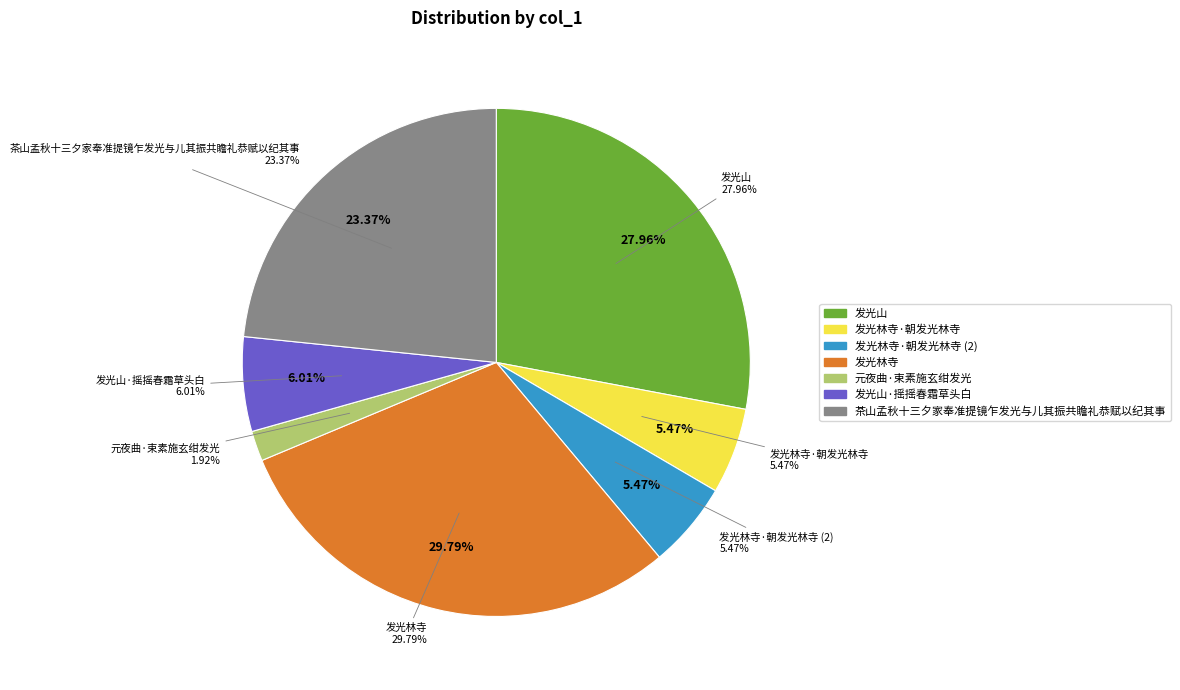

To the nearest percent, what is the difference between the 发光林寺·朝发光林寺 and 元夜曲·束素施玄绀发光 slice percentages?

4%